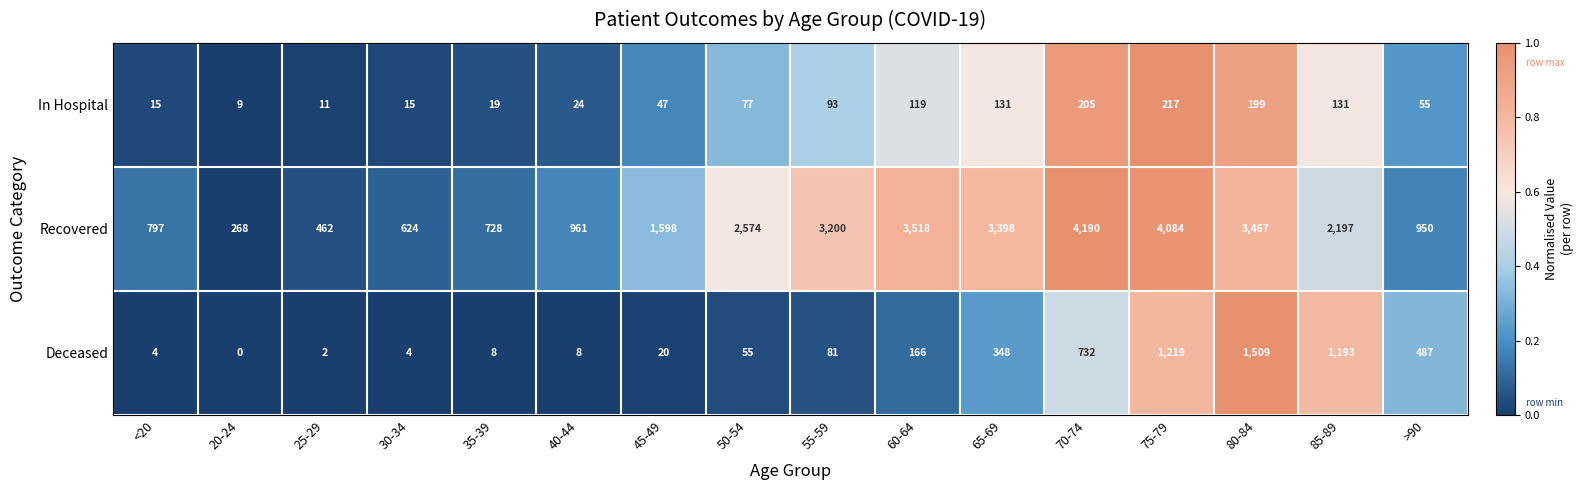

The value of In Hospital at 40-44 is 33. True or false?

False